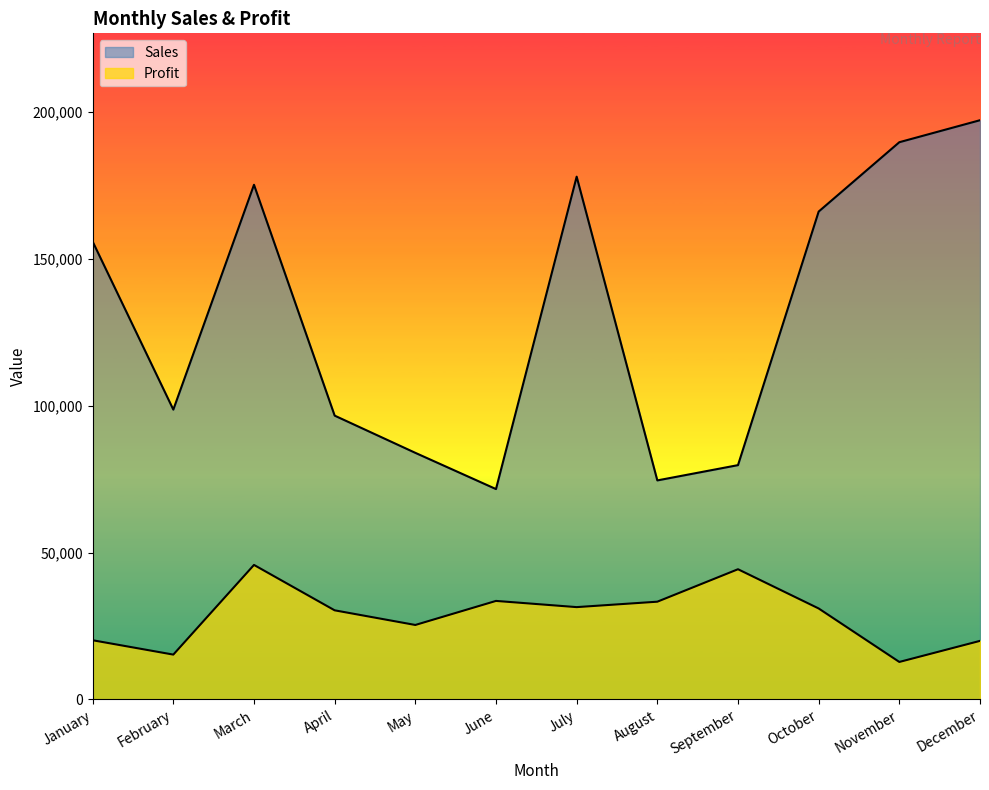

True or false: Sales and Profit intersect in this chart.

False